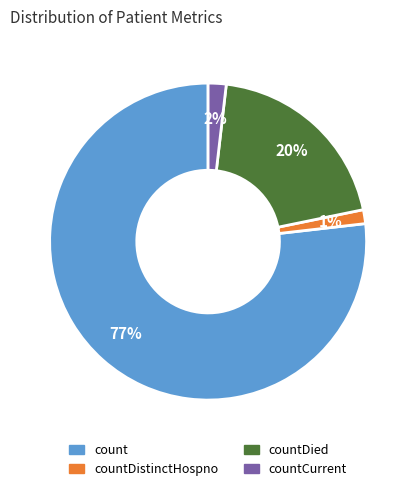

Is there any slice that represents more than half of the pie?

Yes